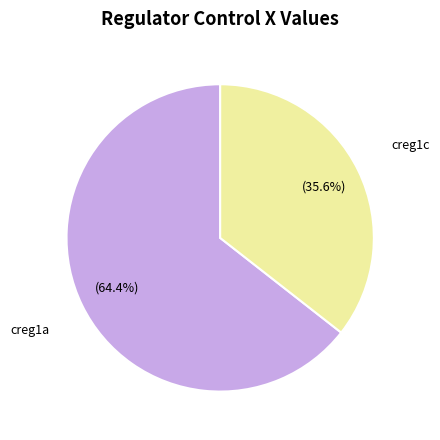

Is it true that creg1a is 76% of the pie?

False